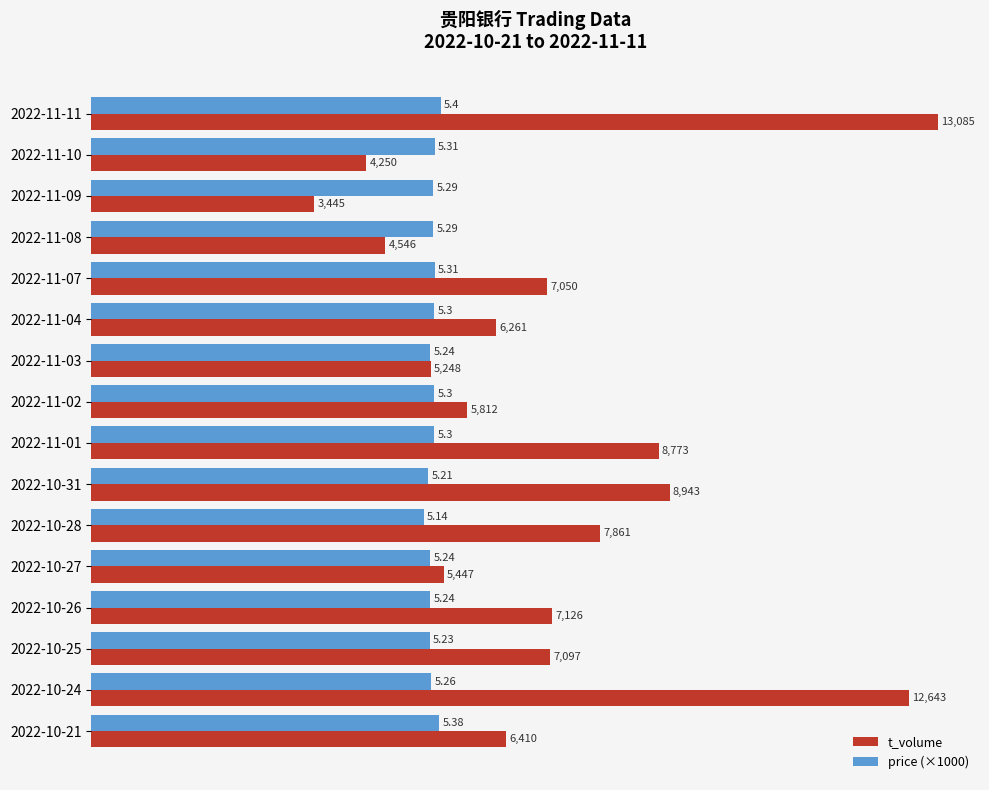

Count the number of categories in the chart.

16